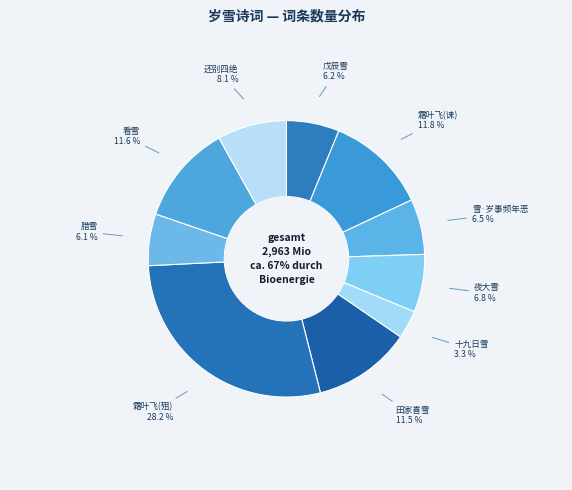

Does any single category account for the majority?

No